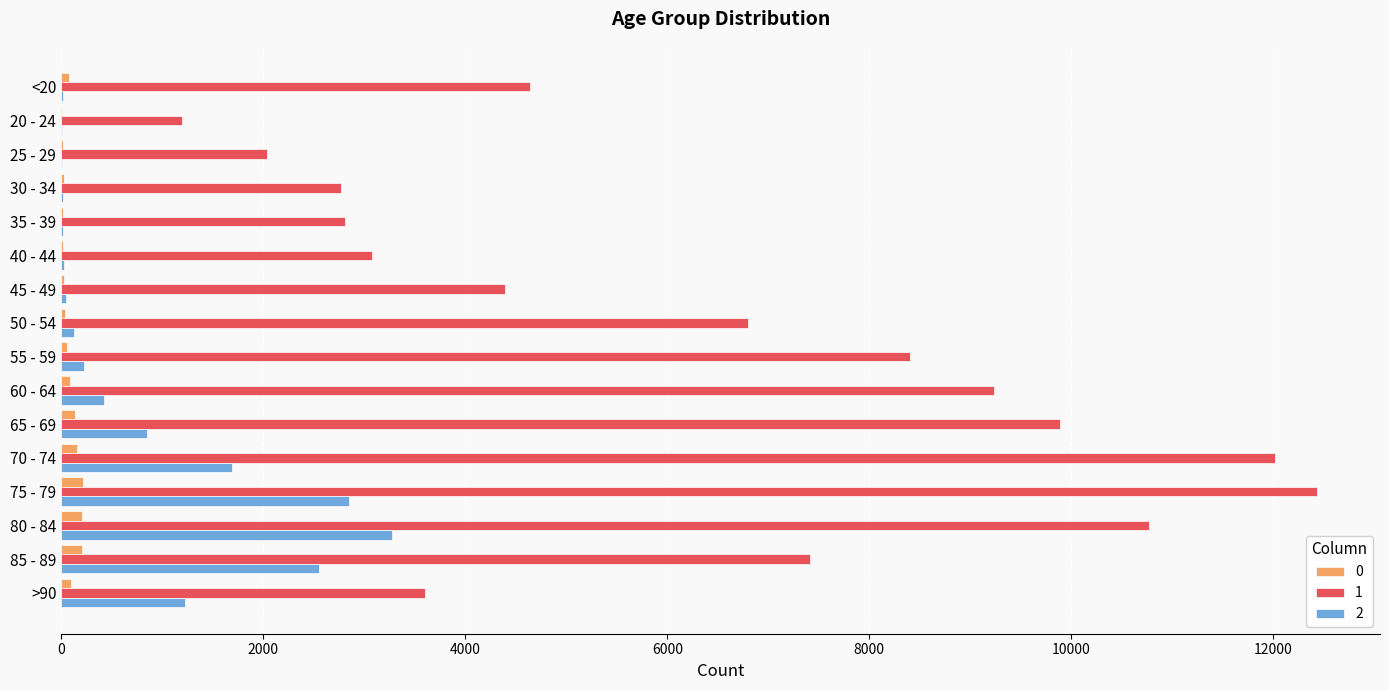

At which category does the chart reach its peak across all series?

75 - 79